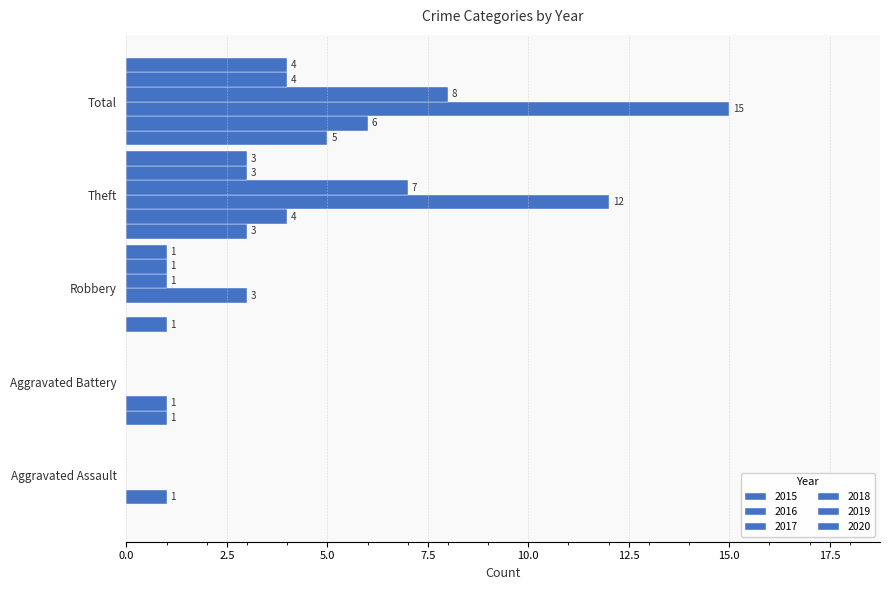

Reading left to right, list all the values displayed in this chart.

2015: 0	1	1	3	5
2016: 1	1	0	4	6
2017: 0	0	3	12	15
2018: 0	0	1	7	8
2019: 0	0	1	3	4
2020: 0	0	1	3	4